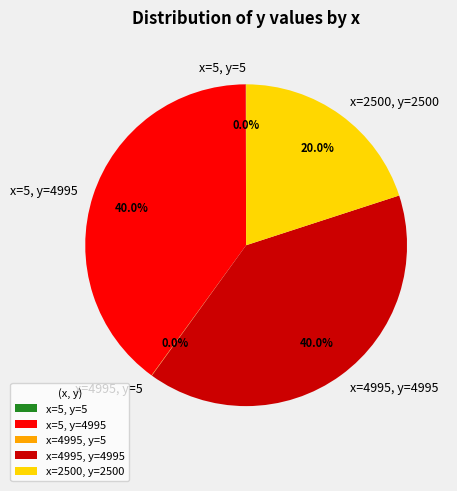

What percentage do x=4995, y=4995 and x=2500, y=2500 together represent?

60.0%